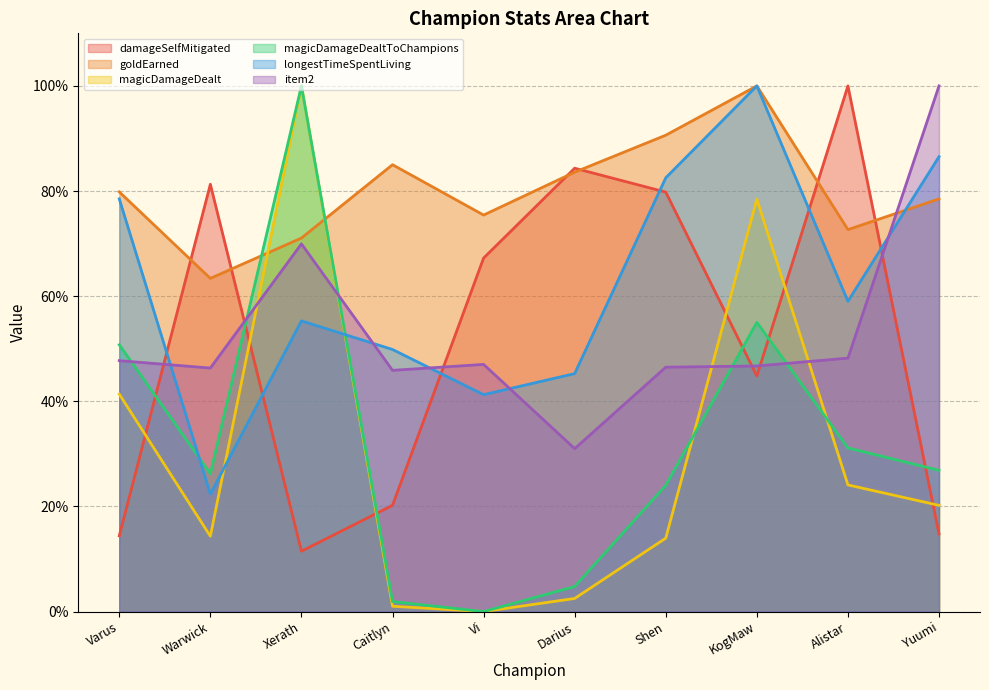

At which category does the chart reach its minimum across all series?

Vi